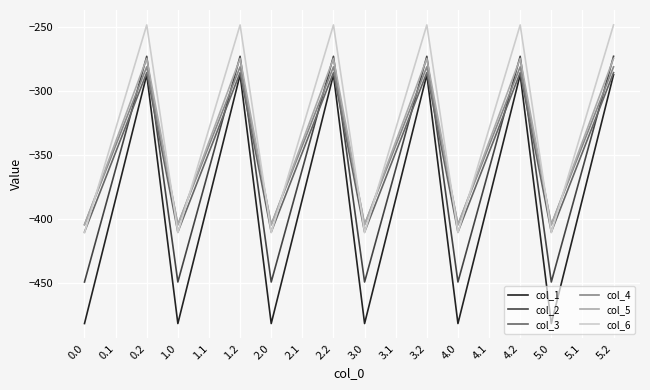

Reading left to right, extract all data points from this chart.

col_1: -482.0	-384.6	-287.1	-482.0	-384.6	-287.1	-482.0	-384.6	-287.1	-482.0	-384.6	-287.1	-482.0	-384.6	-287.1	-482.0	-384.6	-287.1
col_2: -449.5	-361.1	-272.7	-449.5	-361.1	-272.7	-449.5	-361.1	-272.7	-449.5	-361.1	-272.7	-449.5	-361.1	-272.7	-449.5	-361.1	-272.7
col_3: -410.3	-347.9	-285.5	-410.3	-347.9	-285.5	-410.3	-347.9	-285.5	-410.3	-347.9	-285.5	-410.3	-347.9	-285.5	-410.3	-347.9	-285.5
col_4: -404.4	-342.7	-281.0	-404.4	-342.7	-281.0	-404.4	-342.7	-281.0	-404.4	-342.7	-281.0	-404.4	-342.7	-281.0	-404.4	-342.7	-281.0
col_5: -404.9	-339.6	-274.4	-404.9	-339.6	-274.4	-404.9	-339.6	-274.4	-404.9	-339.6	-274.4	-404.9	-339.6	-274.4	-404.9	-339.6	-274.4
col_6: -410.8	-329.5	-248.1	-410.8	-329.5	-248.1	-410.8	-329.5	-248.1	-410.8	-329.5	-248.1	-410.8	-329.5	-248.1	-410.8	-329.5	-248.1